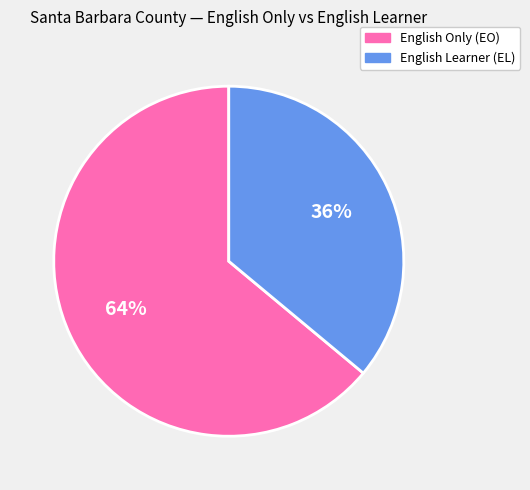

Which has a higher value, English Learner (EL) or English Only (EO)?

English Only (EO)